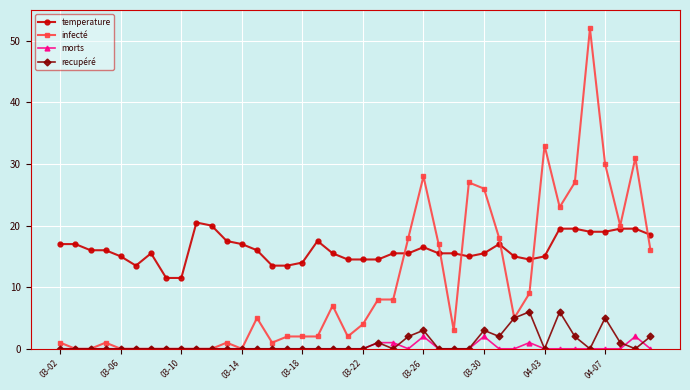

True or false: temperature and morts intersect in this chart.

False